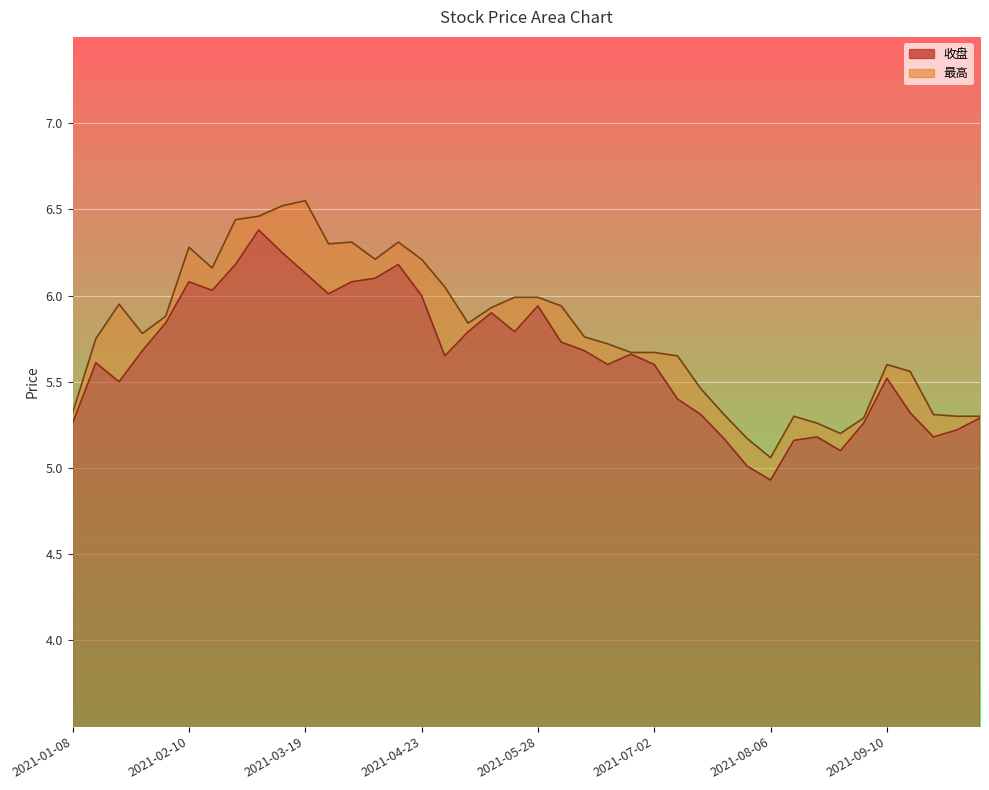

Which series has the largest range (max minus min)?

最高